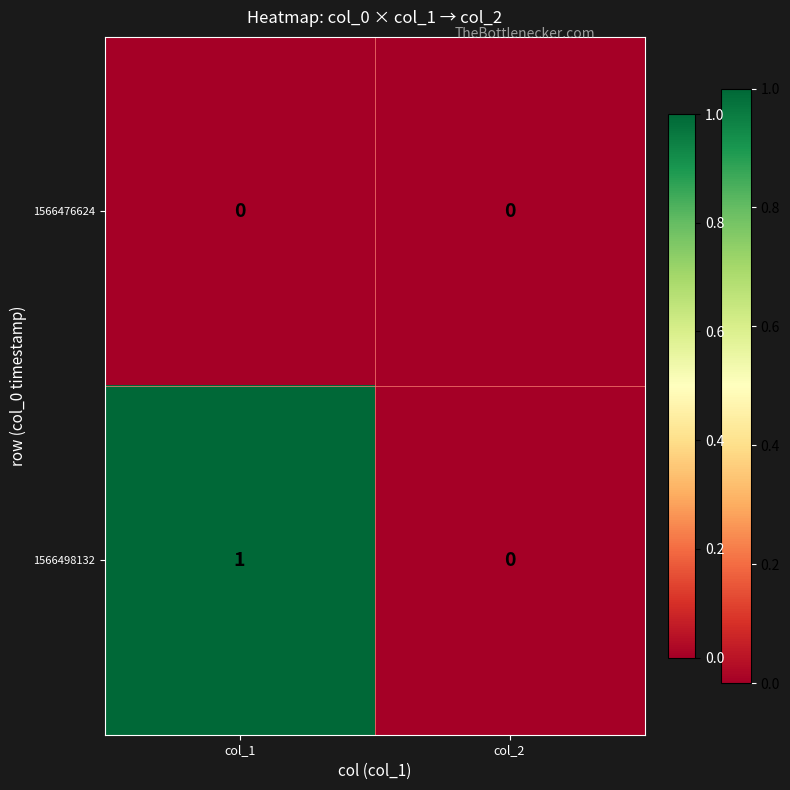

Rank the series by their average value, from highest to lowest.

1566498132, 1566476624